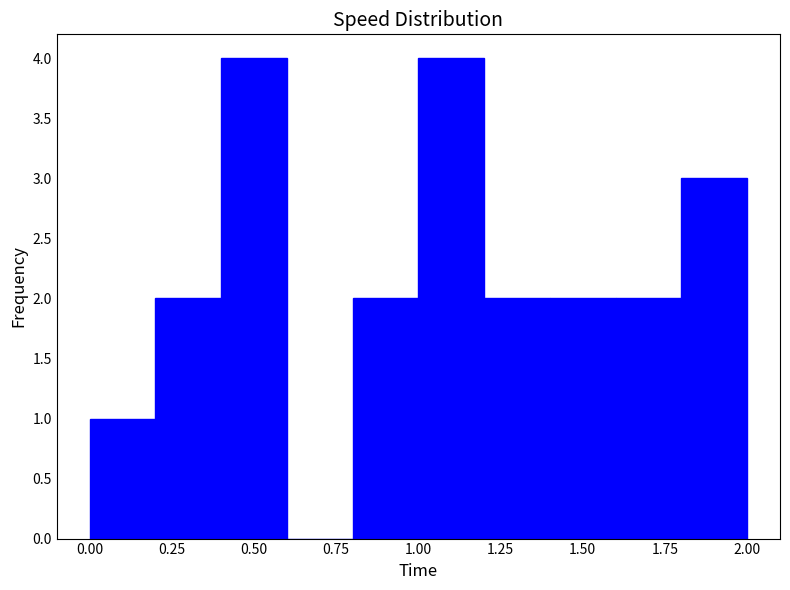

Reading left to right, transcribe this chart: for each bar, give the range it covers on the x-axis and its height. The values are not printed on the chart, so give them approximately, as read against the axis.

0.0 to 0.2: 1
0.2 to 0.4: 2
0.4 to 0.6: 4
0.6 to 0.8: 0
0.8 to 1.0: 2
1.0 to 1.2: 4
1.2 to 1.4: 2
1.4 to 1.6: 2
1.6 to 1.8: 2
1.8 to 2.0: 3